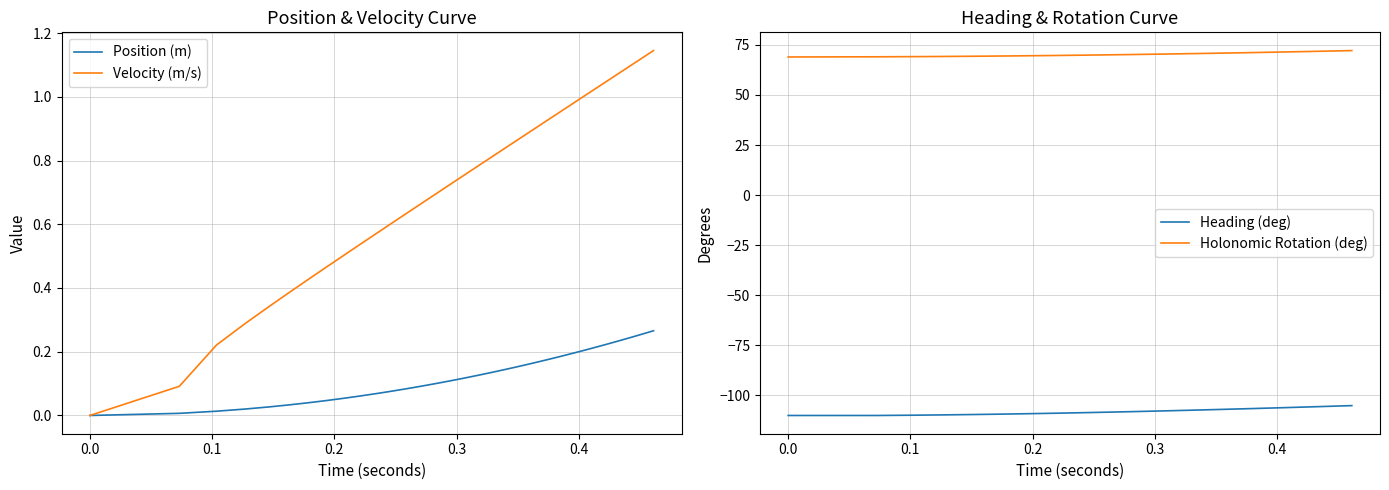

What is the minimum value for Heading (deg)?

-110.1